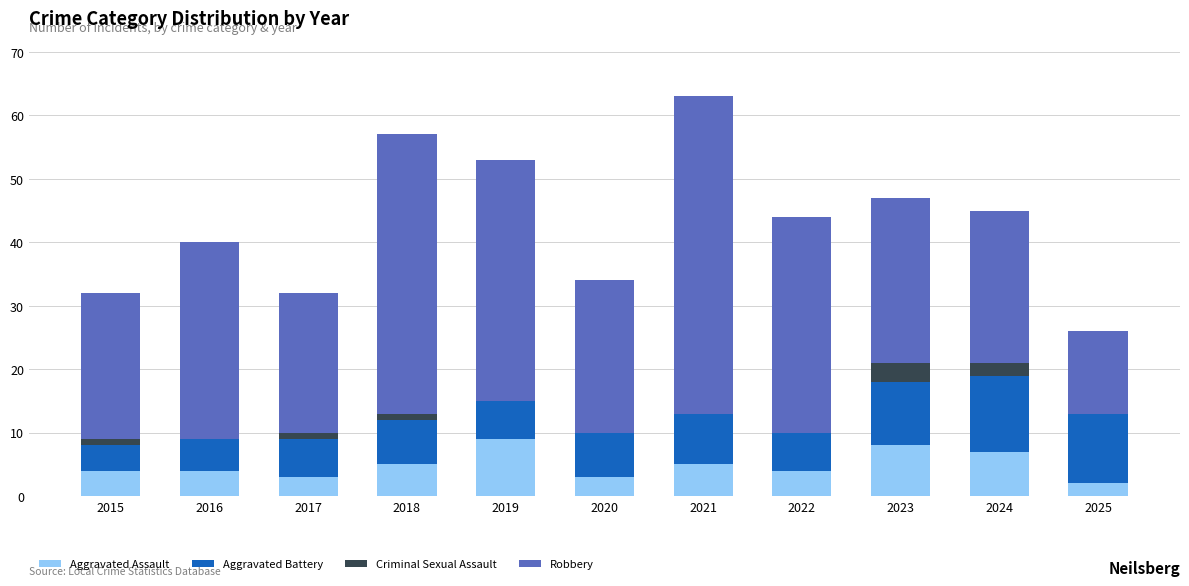

What is the sum of all Aggravated Assault values?

54